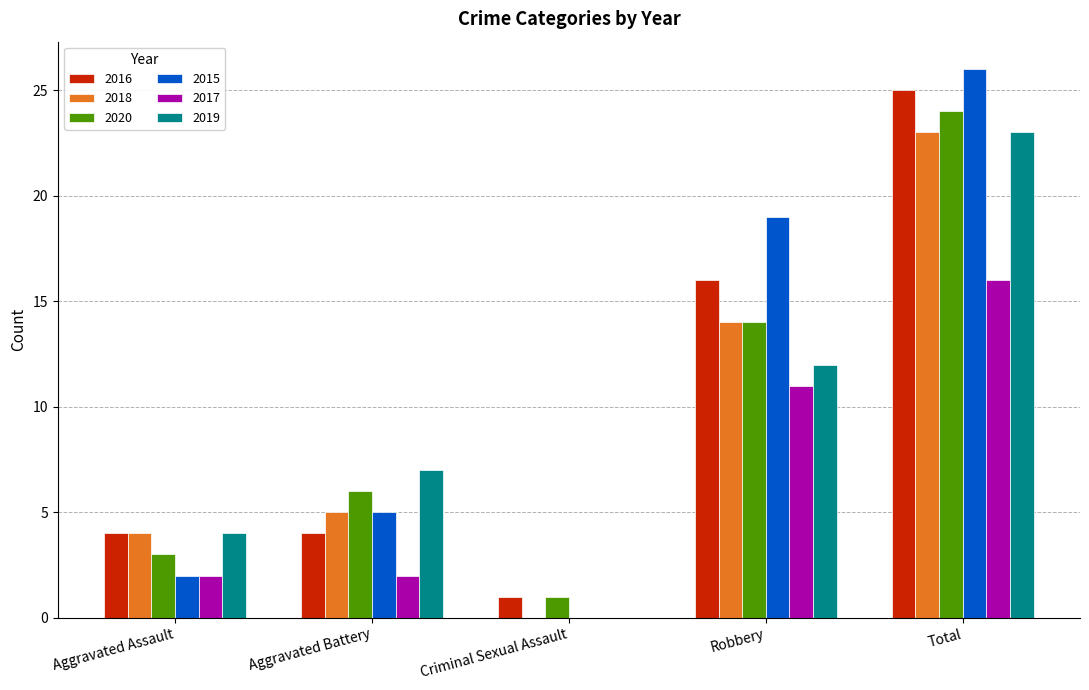

At which category is the sum across all series the highest?

Total